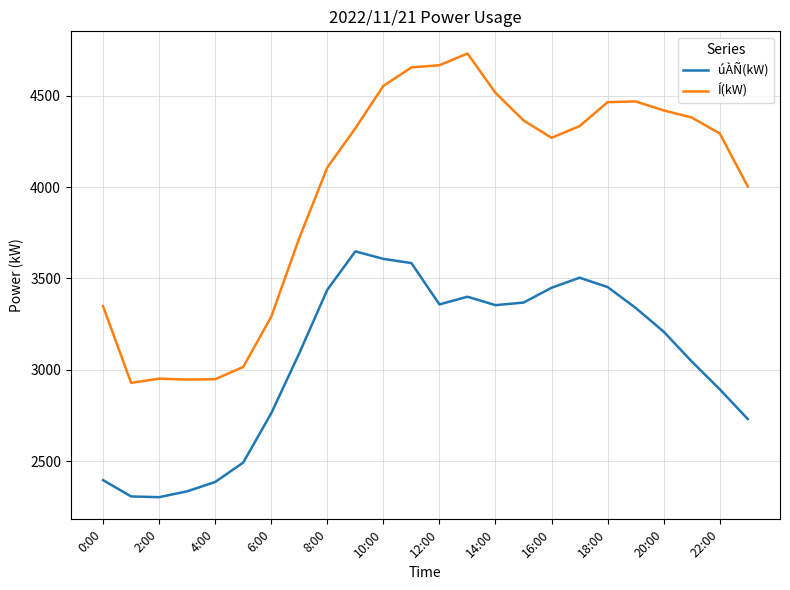

Rank the series by their average value, from highest to lowest.

Í(kW), úÀÑ(kW)